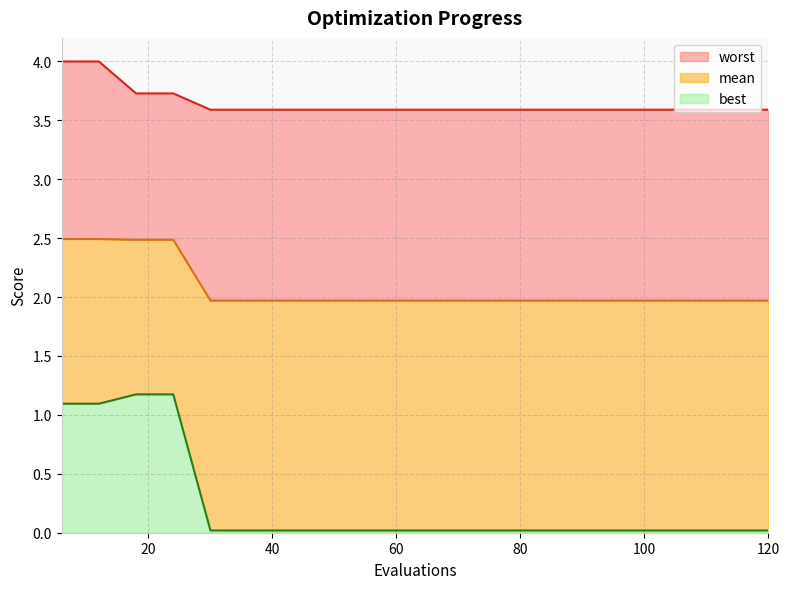

What is the value of the mean point at the 9th from the left?

2.0